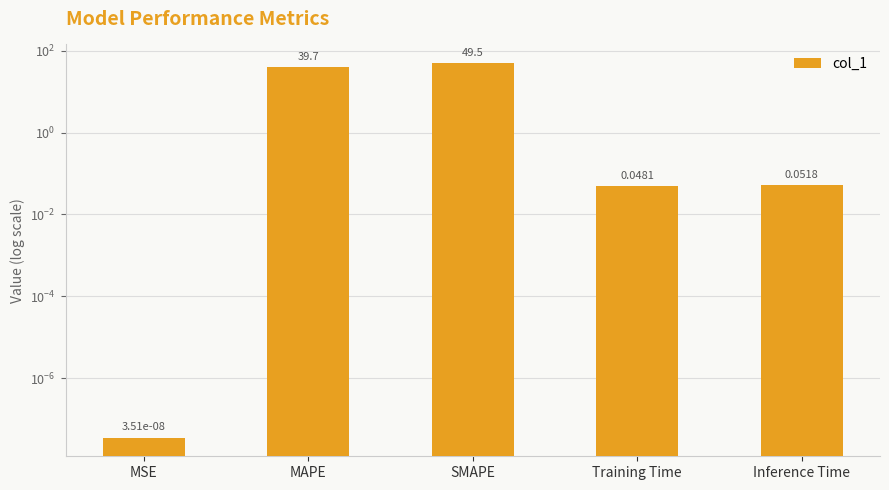

Reading left to right, what are all the values shown in this chart?

MSE=0.0	MAPE=39.7	SMAPE=49.5	Training Time=0.0	Inference Time=0.1